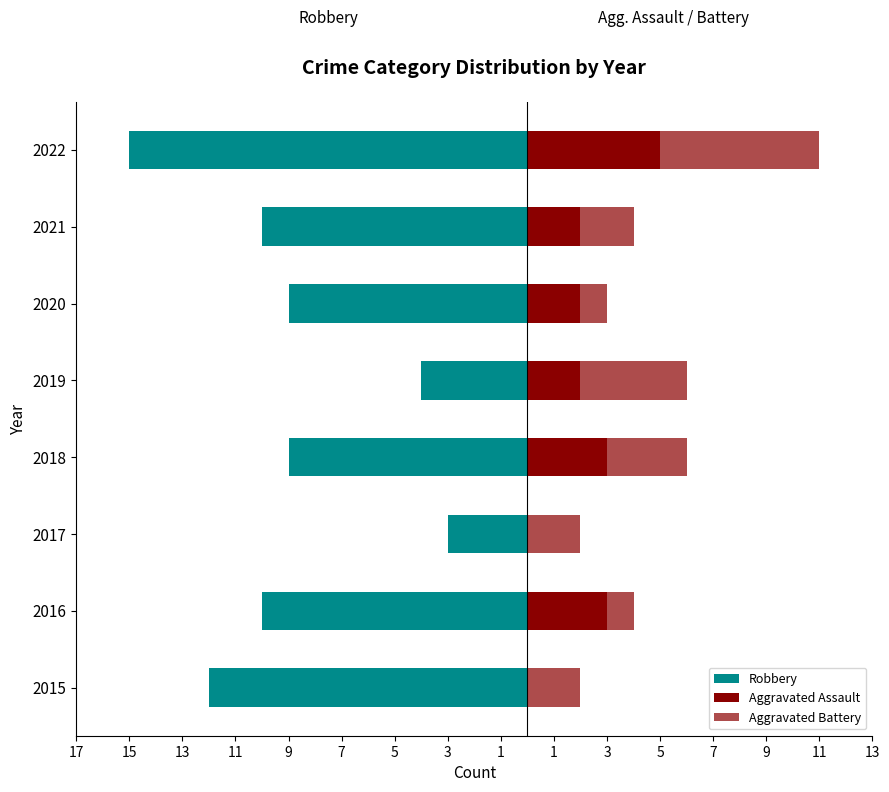

What is the difference between the maximum and minimum values in the Robbery series?

12